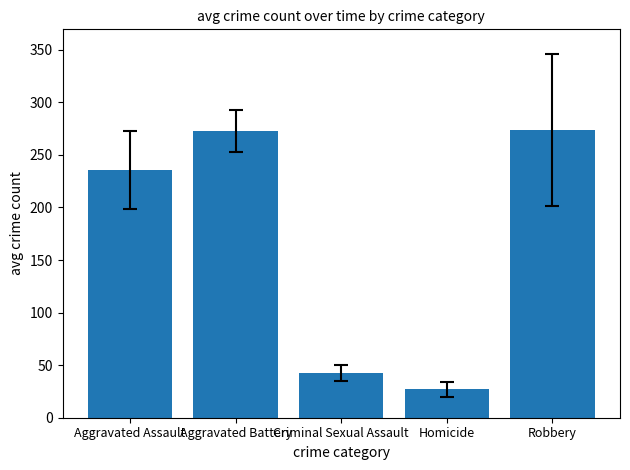

Does the chart contain any negative values?

No